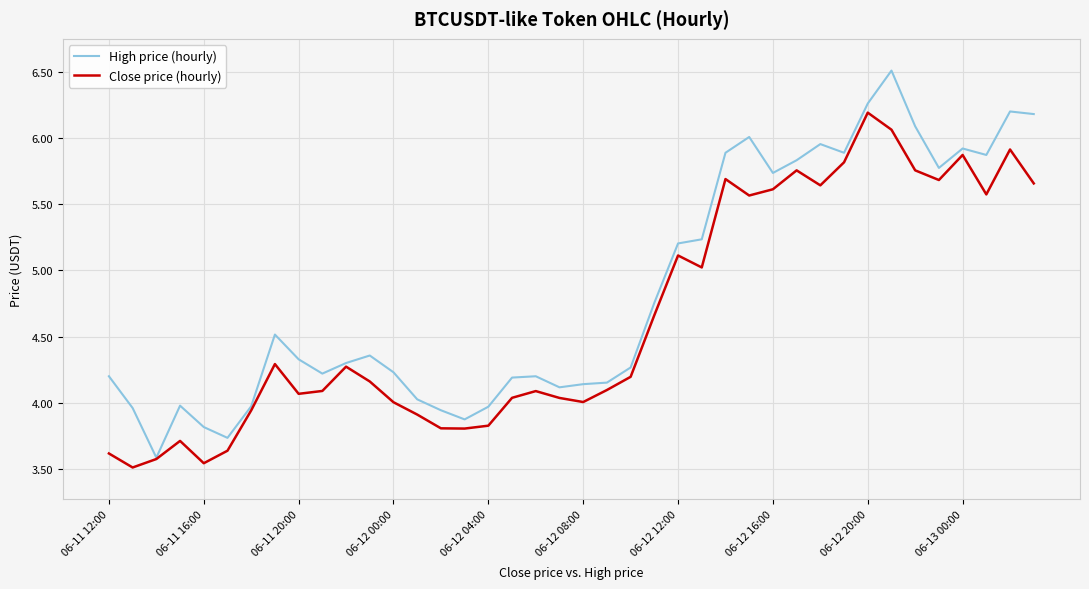

List the series in order of their overall mean, lowest first.

Close price (hourly), High price (hourly)